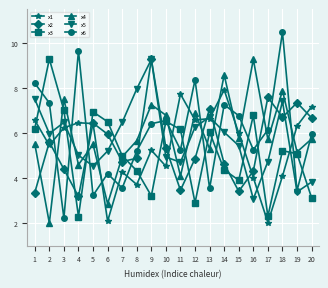

True or false: x3 has more than 0 interior local peaks.

True